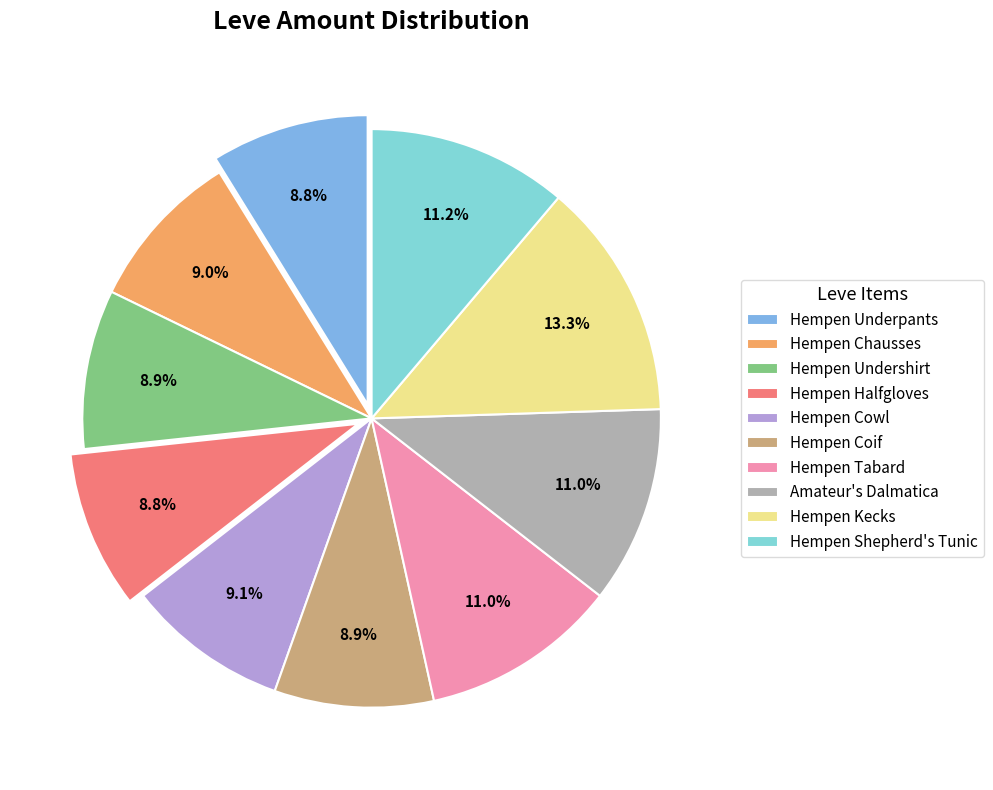

Which slice is the largest?

Hempen Kecks